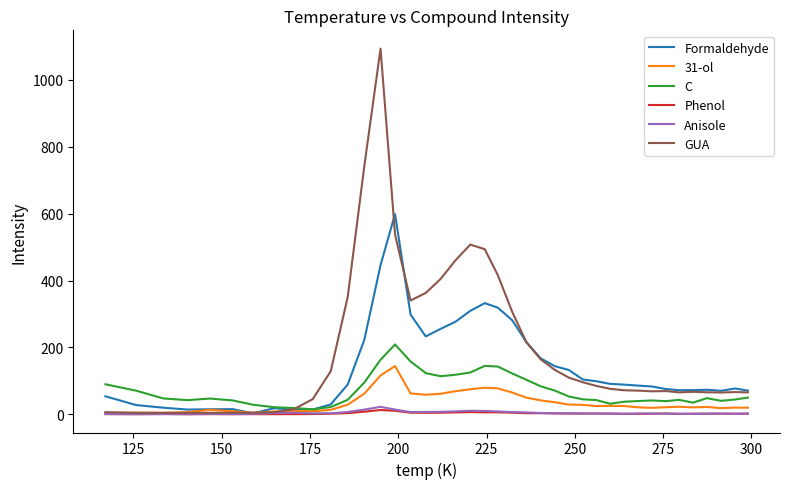

What is the maximum value for 31-ol?

144.3